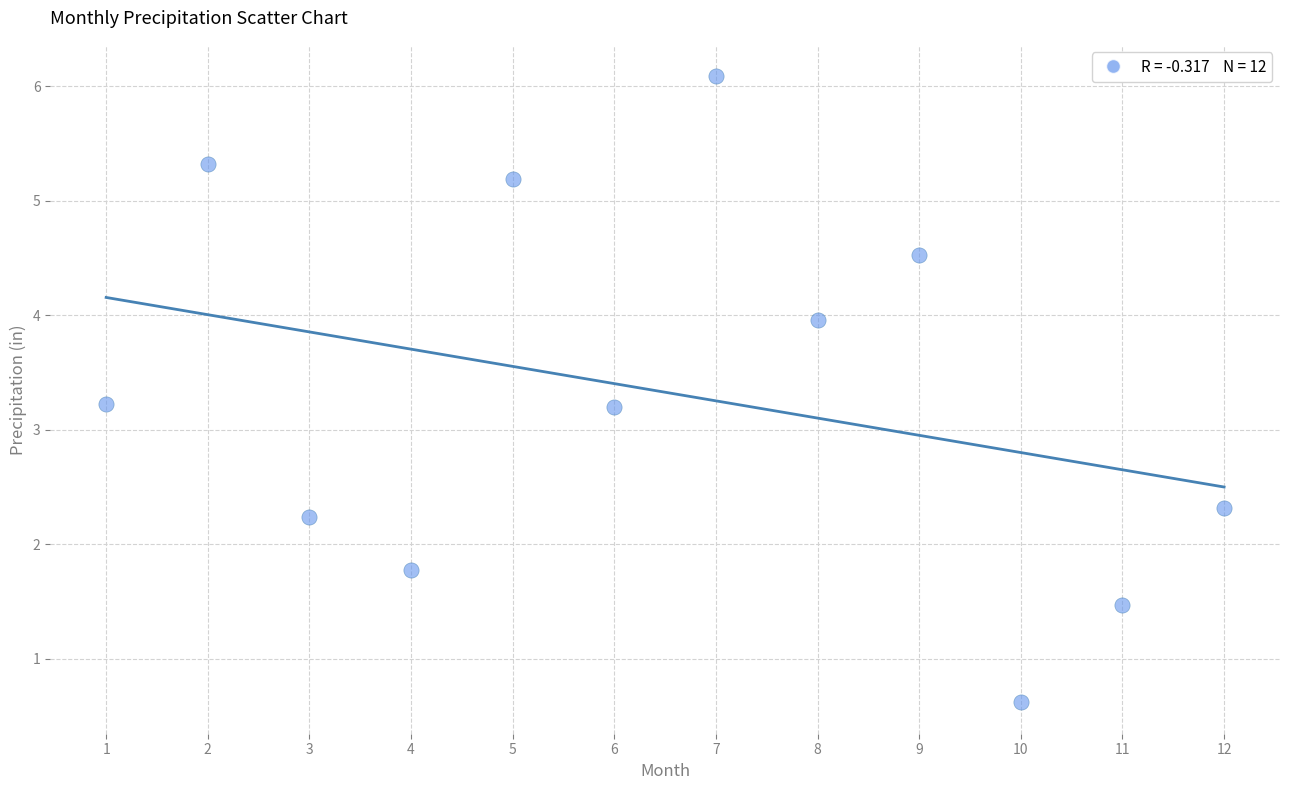

What is the average Y value?

3.3